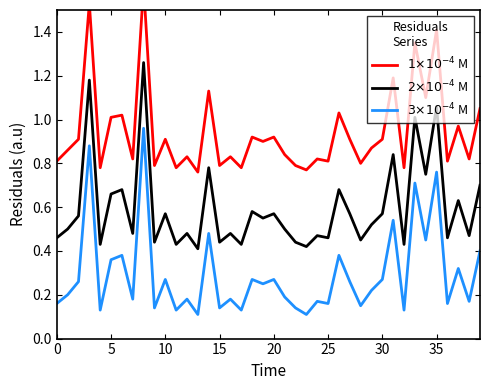

Rank the series by their maximum value, from highest to lowest.

$1{\times}10^{-4}$ M, $2{\times}10^{-4}$ M, $3{\times}10^{-4}$ M